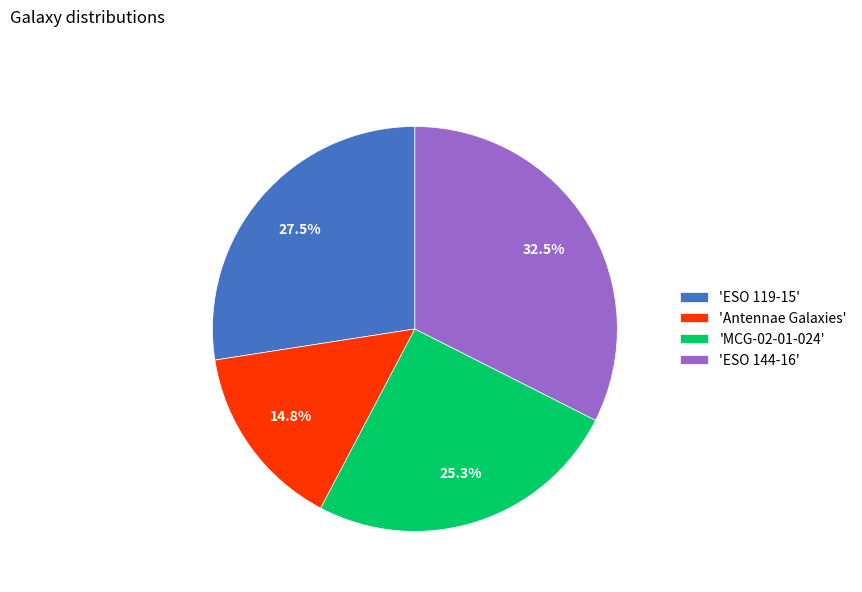

To the nearest percent, what is the difference between the largest and smallest slice percentages?

18%